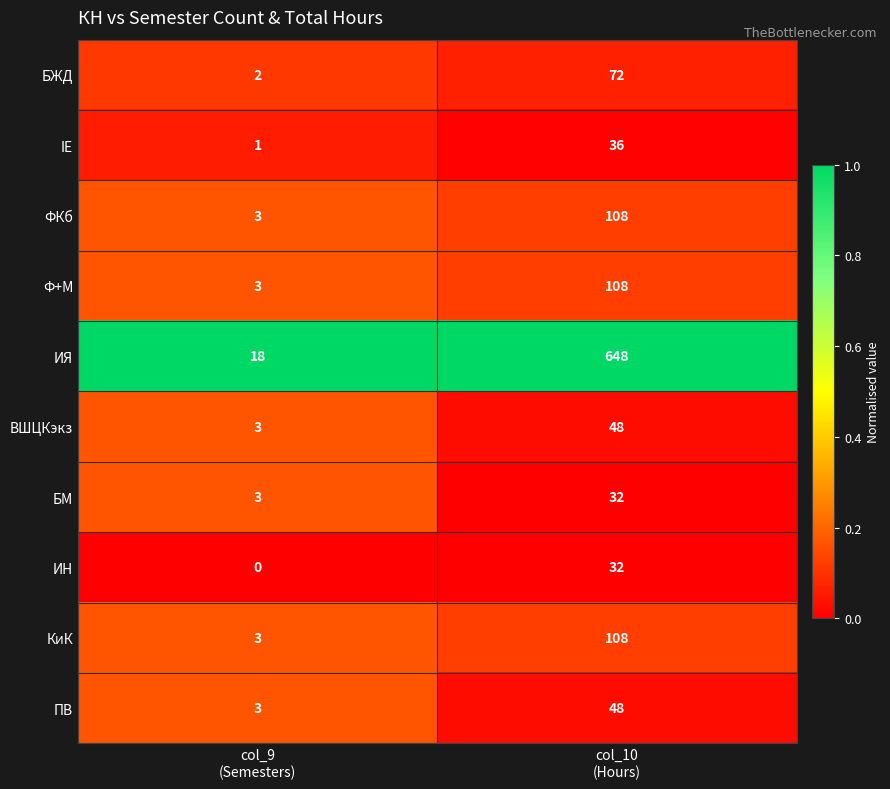

Reading left to right, list all the values displayed in this chart.

БЖД: 2	72
IE: 1	36
ФКб: 3	108
Ф+М: 3	108
ИЯ: 18	648
ВШЦКэкз: 3	48
БМ: 3	32
ИН: 0	32
КиК: 3	108
ПВ: 3	48